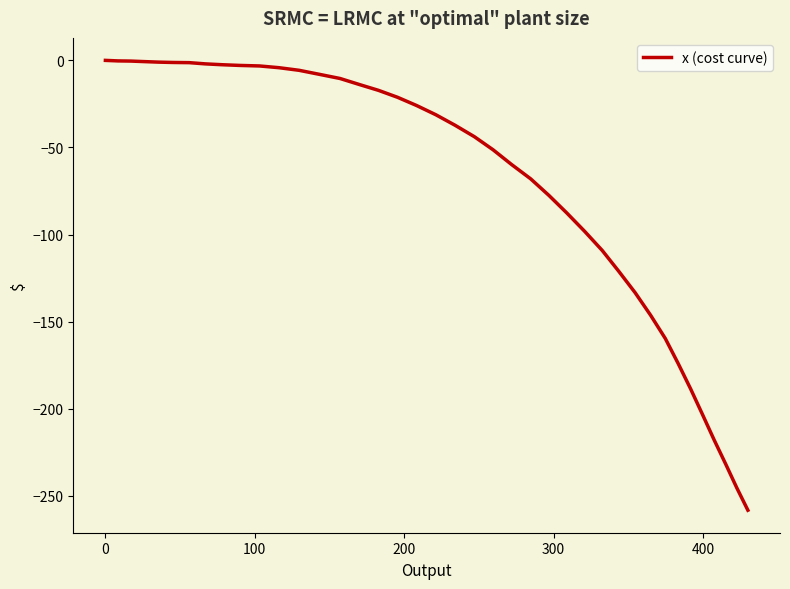

What is the difference between the maximum and minimum values?

258.2